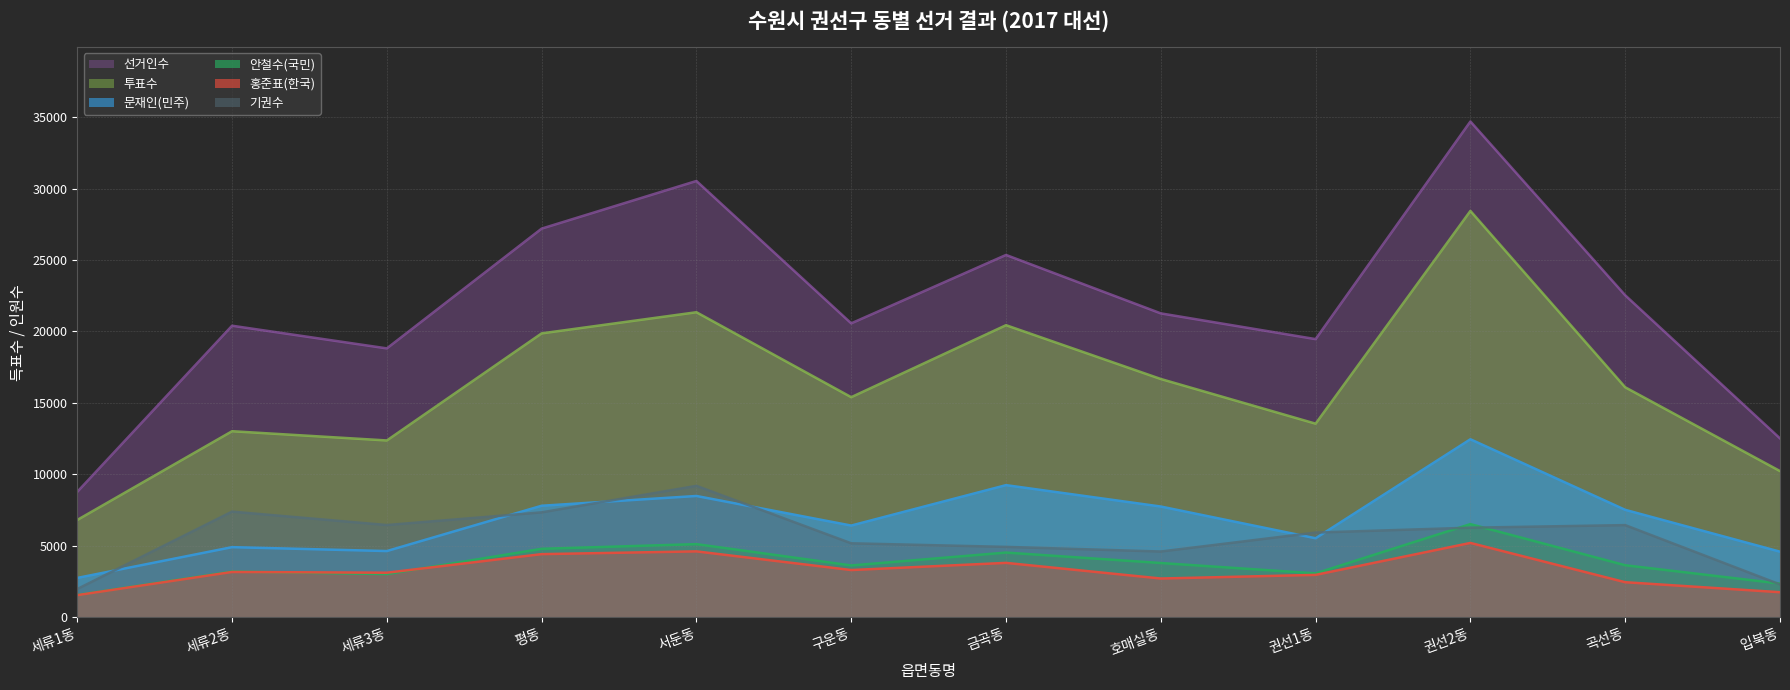

Reading left to right, what are all the values shown in this chart?

선거인수: 8772	20404	18817	27203	30539	20570	25359	21268	19466	34704	22536	12517
투표수: 6804	13017	12370	19868	21348	15401	20441	16674	13546	28442	16094	10228
문재인(민주): 2744	4899	4626	7798	8482	6411	9241	7743	5521	12452	7512	4583
홍준표(한국): 1539	3162	3109	4410	4603	3296	3798	2703	2957	5194	2444	1744
안철수(국민): 1553	3191	3012	4783	5111	3617	4520	3788	3062	6512	3632	2349
기권수: 1968	7387	6447	7335	9191	5169	4918	4594	5920	6262	6442	2289